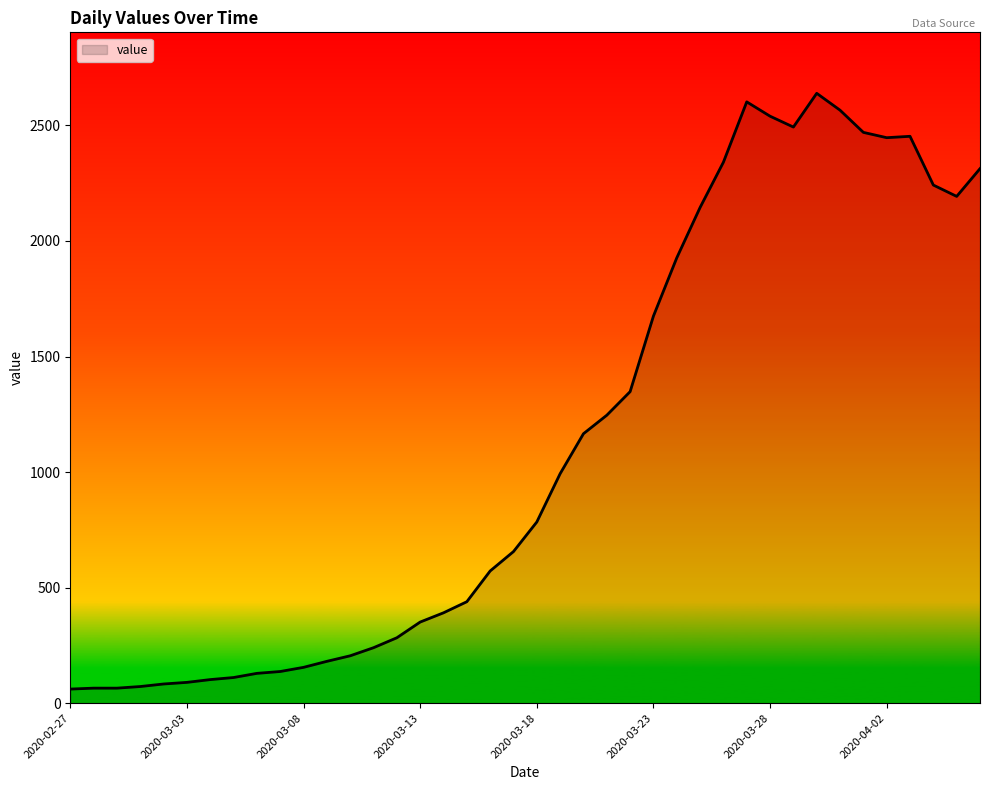

What is the difference between the maximum and minimum values?

2578